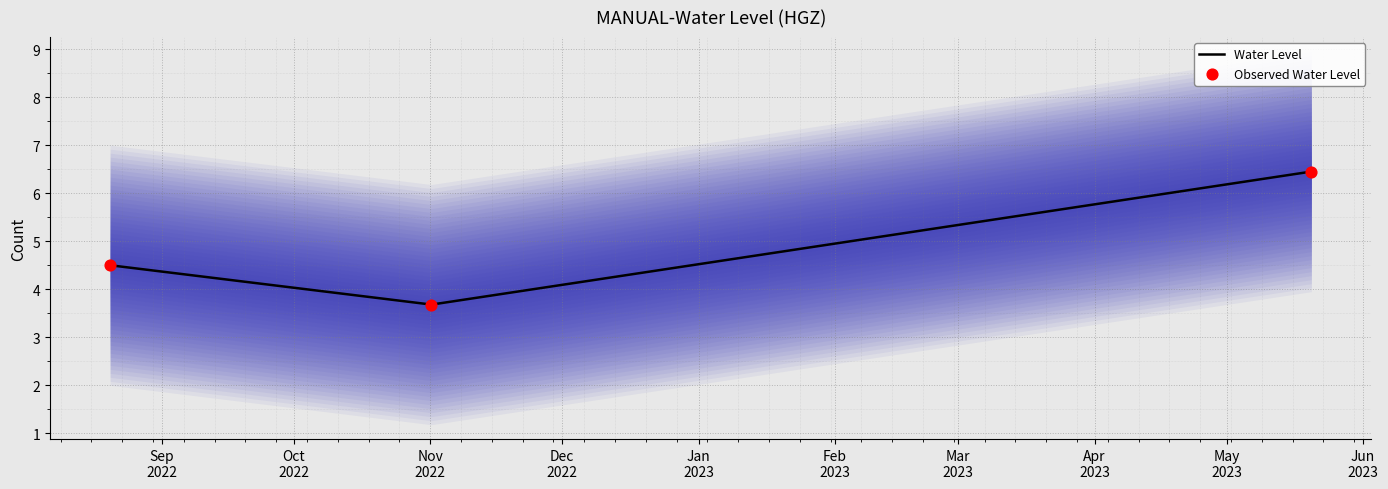

What is the change in value from 2022-08-20 06:00:00 to 2023-05-20 06:00:00?

+1.9